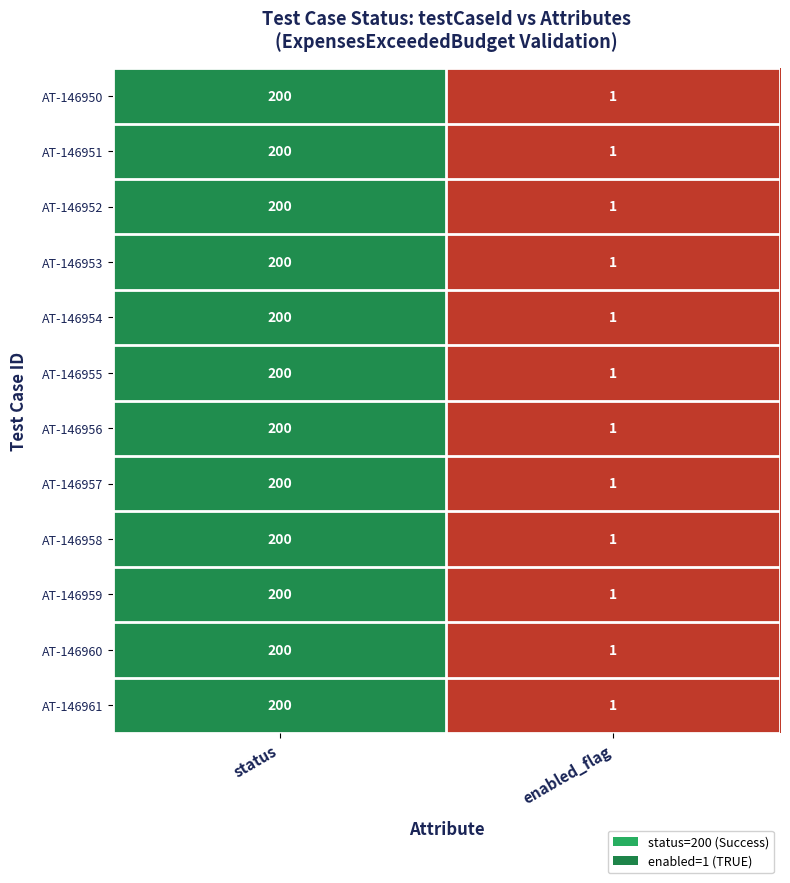

Where is AT-146956 nearest to the value 100?

enabled_flag